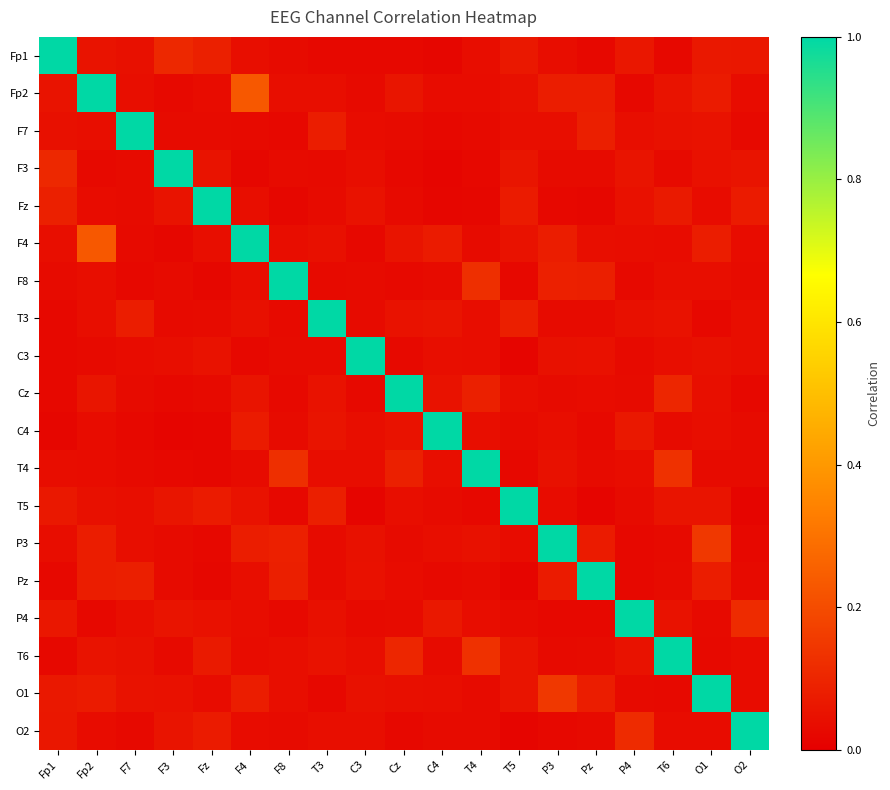

Reading right to left, what are all the values shown in this chart?

Fp1: O2=0.1	O1=0.1	T6=0.0	P4=0.1	Pz=0.0	P3=0.0	T5=0.1	T4=0.0	C4=0.0	Cz=0.0	C3=0.0	T3=0.0	F8=0.0	F4=0.0	Fz=0.1	F3=0.1	F7=0.0	Fp2=0.1	Fp1=1.0
Fp2: O2=0.0	O1=0.1	T6=0.1	P4=0.0	Pz=0.1	P3=0.1	T5=0.0	T4=0.0	C4=0.0	Cz=0.1	C3=0.0	T3=0.0	F8=0.0	F4=0.2	Fz=0.0	F3=0.0	F7=0.0	Fp2=1.0	Fp1=0.1
F7: O2=0.0	O1=0.1	T6=0.0	P4=0.0	Pz=0.1	P3=0.0	T5=0.0	T4=0.0	C4=0.0	Cz=0.0	C3=0.0	T3=0.1	F8=0.0	F4=0.0	Fz=0.0	F3=0.0	F7=1.0	Fp2=0.0	Fp1=0.0
F3: O2=0.1	O1=0.0	T6=0.0	P4=0.1	Pz=0.0	P3=0.0	T5=0.1	T4=0.0	C4=0.0	Cz=0.0	C3=0.0	T3=0.0	F8=0.0	F4=0.0	Fz=0.1	F3=1.0	F7=0.0	Fp2=0.0	Fp1=0.1
Fz: O2=0.1	O1=0.0	T6=0.1	P4=0.0	Pz=0.0	P3=0.0	T5=0.1	T4=0.0	C4=0.0	Cz=0.0	C3=0.0	T3=0.0	F8=0.0	F4=0.0	Fz=1.0	F3=0.1	F7=0.0	Fp2=0.0	Fp1=0.1
F4: O2=0.0	O1=0.1	T6=0.0	P4=0.0	Pz=0.0	P3=0.1	T5=0.1	T4=0.0	C4=0.1	Cz=0.1	C3=0.0	T3=0.0	F8=0.0	F4=1.0	Fz=0.0	F3=0.0	F7=0.0	Fp2=0.2	Fp1=0.0
F8: O2=0.0	O1=0.0	T6=0.0	P4=0.0	Pz=0.1	P3=0.1	T5=0.0	T4=0.1	C4=0.0	Cz=0.0	C3=0.0	T3=0.0	F8=1.0	F4=0.0	Fz=0.0	F3=0.0	F7=0.0	Fp2=0.0	Fp1=0.0
T3: O2=0.0	O1=0.0	T6=0.0	P4=0.0	Pz=0.0	P3=0.0	T5=0.1	T4=0.0	C4=0.1	Cz=0.0	C3=0.0	T3=1.0	F8=0.0	F4=0.0	Fz=0.0	F3=0.0	F7=0.1	Fp2=0.0	Fp1=0.0
C3: O2=0.0	O1=0.0	T6=0.0	P4=0.0	Pz=0.0	P3=0.0	T5=0.0	T4=0.0	C4=0.0	Cz=0.0	C3=1.0	T3=0.0	F8=0.0	F4=0.0	Fz=0.0	F3=0.0	F7=0.0	Fp2=0.0	Fp1=0.0
Cz: O2=0.0	O1=0.0	T6=0.1	P4=0.0	Pz=0.0	P3=0.0	T5=0.0	T4=0.1	C4=0.0	Cz=1.0	C3=0.0	T3=0.0	F8=0.0	F4=0.1	Fz=0.0	F3=0.0	F7=0.0	Fp2=0.1	Fp1=0.0
C4: O2=0.0	O1=0.0	T6=0.0	P4=0.1	Pz=0.0	P3=0.0	T5=0.0	T4=0.0	C4=1.0	Cz=0.0	C3=0.0	T3=0.1	F8=0.0	F4=0.1	Fz=0.0	F3=0.0	F7=0.0	Fp2=0.0	Fp1=0.0
T4: O2=0.0	O1=0.0	T6=0.1	P4=0.0	Pz=0.0	P3=0.0	T5=0.0	T4=1.0	C4=0.0	Cz=0.1	C3=0.0	T3=0.0	F8=0.1	F4=0.0	Fz=0.0	F3=0.0	F7=0.0	Fp2=0.0	Fp1=0.0
T5: O2=0.0	O1=0.1	T6=0.1	P4=0.0	Pz=0.0	P3=0.0	T5=1.0	T4=0.0	C4=0.0	Cz=0.0	C3=0.0	T3=0.1	F8=0.0	F4=0.1	Fz=0.1	F3=0.1	F7=0.0	Fp2=0.0	Fp1=0.1
P3: O2=0.0	O1=0.1	T6=0.0	P4=0.0	Pz=0.1	P3=1.0	T5=0.0	T4=0.0	C4=0.0	Cz=0.0	C3=0.0	T3=0.0	F8=0.1	F4=0.1	Fz=0.0	F3=0.0	F7=0.0	Fp2=0.1	Fp1=0.0
Pz: O2=0.0	O1=0.1	T6=0.0	P4=0.0	Pz=1.0	P3=0.1	T5=0.0	T4=0.0	C4=0.0	Cz=0.0	C3=0.0	T3=0.0	F8=0.1	F4=0.0	Fz=0.0	F3=0.0	F7=0.1	Fp2=0.1	Fp1=0.0
P4: O2=0.1	O1=0.0	T6=0.1	P4=1.0	Pz=0.0	P3=0.0	T5=0.0	T4=0.0	C4=0.1	Cz=0.0	C3=0.0	T3=0.0	F8=0.0	F4=0.0	Fz=0.0	F3=0.1	F7=0.0	Fp2=0.0	Fp1=0.1
T6: O2=0.0	O1=0.0	T6=1.0	P4=0.1	Pz=0.0	P3=0.0	T5=0.1	T4=0.1	C4=0.0	Cz=0.1	C3=0.0	T3=0.0	F8=0.0	F4=0.0	Fz=0.1	F3=0.0	F7=0.0	Fp2=0.1	Fp1=0.0
O1: O2=0.0	O1=1.0	T6=0.0	P4=0.0	Pz=0.1	P3=0.1	T5=0.1	T4=0.0	C4=0.0	Cz=0.0	C3=0.0	T3=0.0	F8=0.0	F4=0.1	Fz=0.0	F3=0.0	F7=0.1	Fp2=0.1	Fp1=0.1
O2: O2=1.0	O1=0.0	T6=0.0	P4=0.1	Pz=0.0	P3=0.0	T5=0.0	T4=0.0	C4=0.0	Cz=0.0	C3=0.0	T3=0.0	F8=0.0	F4=0.0	Fz=0.1	F3=0.1	F7=0.0	Fp2=0.0	Fp1=0.1